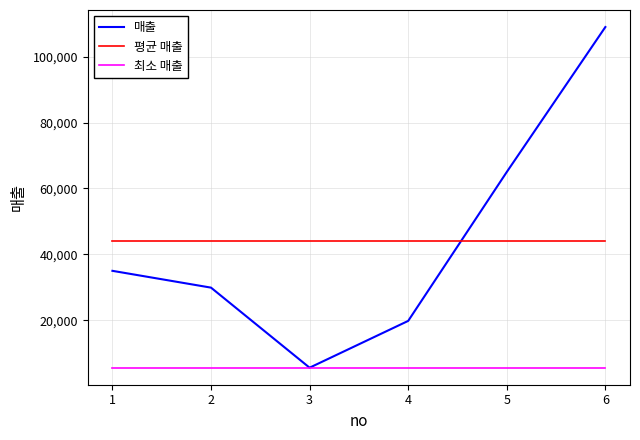

The 매출 series shows 109000 at 6. True or false?

True